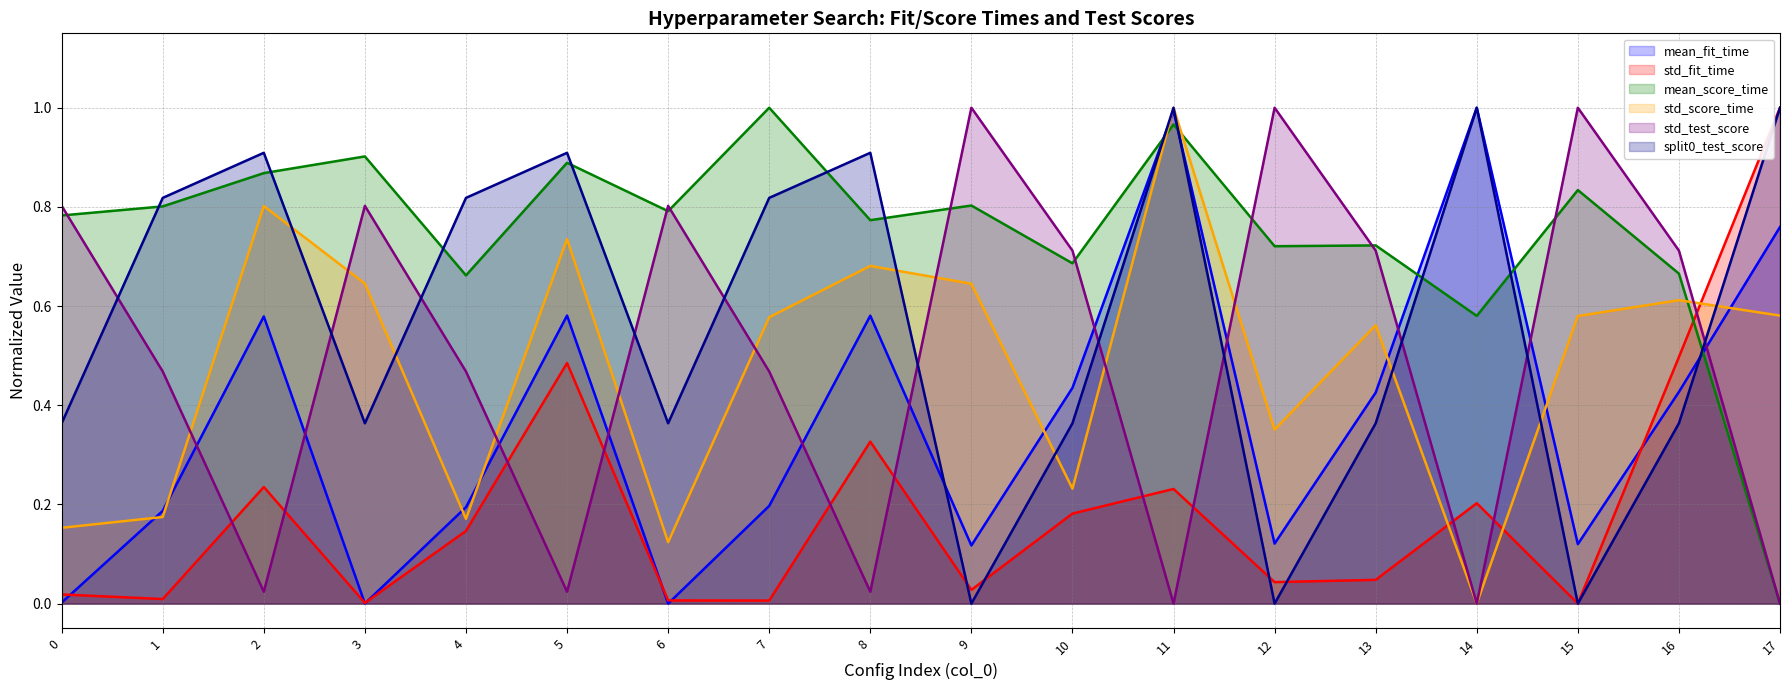

Reading left to right, list all the values displayed in this chart.

mean_fit_time: 0.0	0.2	0.6	0.0	0.2	0.6	0.0	0.2	0.6	0.1	0.4	1.0	0.1	0.4	1.0	0.1	0.4	0.8
std_fit_time: 0.0	0.0	0.2	0.0	0.1	0.5	0.0	0.0	0.3	0.0	0.2	0.2	0.0	0.0	0.2	0.0	0.5	1.0
mean_score_time: 0.8	0.8	0.9	0.9	0.7	0.9	0.8	1.0	0.8	0.8	0.7	1.0	0.7	0.7	0.6	0.8	0.7	0.0
std_score_time: 0.2	0.2	0.8	0.6	0.2	0.7	0.1	0.6	0.7	0.6	0.2	1.0	0.4	0.6	0.0	0.6	0.6	0.6
std_test_score: 0.8	0.5	0.0	0.8	0.5	0.0	0.8	0.5	0.0	1.0	0.7	0.0	1.0	0.7	0.0	1.0	0.7	0.0
split0_test_score: 0.4	0.8	0.9	0.4	0.8	0.9	0.4	0.8	0.9	0.0	0.4	1.0	0.0	0.4	1.0	0.0	0.4	1.0